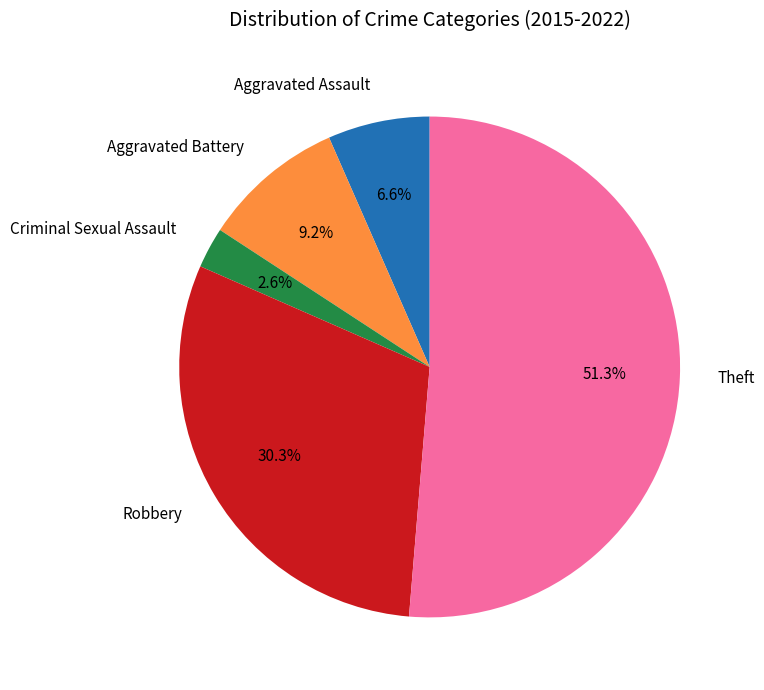

Is there a majority slice in this chart?

Yes